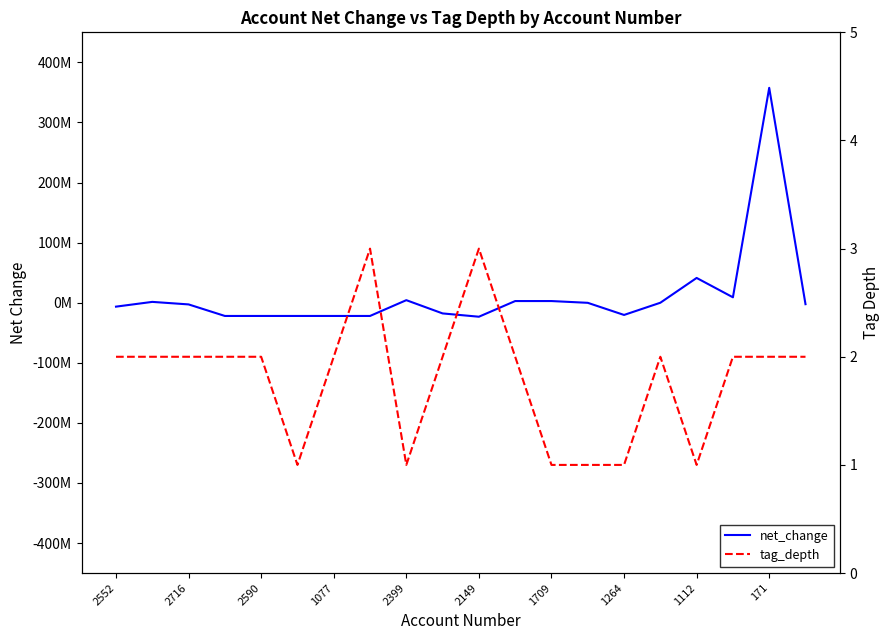

True or false: tag_depth and net_change cross at least once.

True